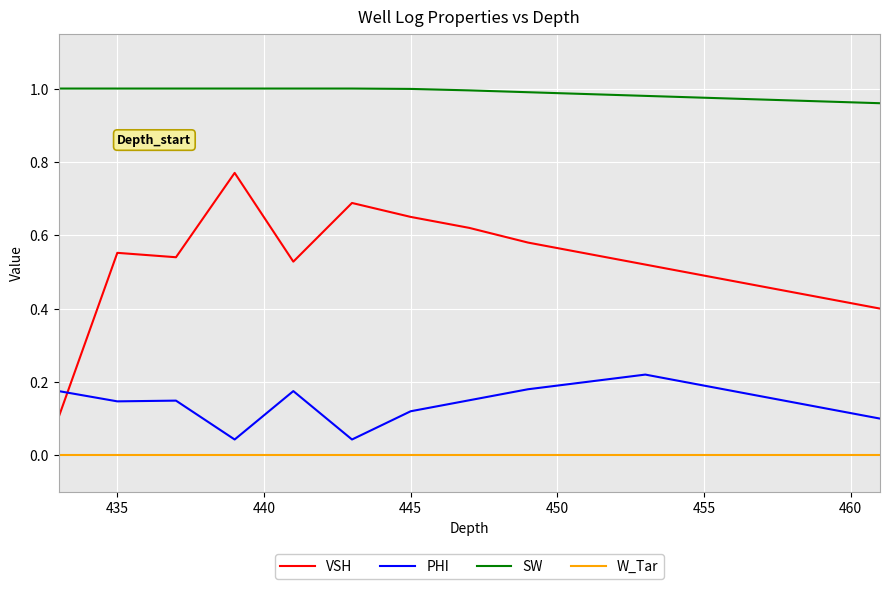

Which series has the largest range (max minus min)?

VSH